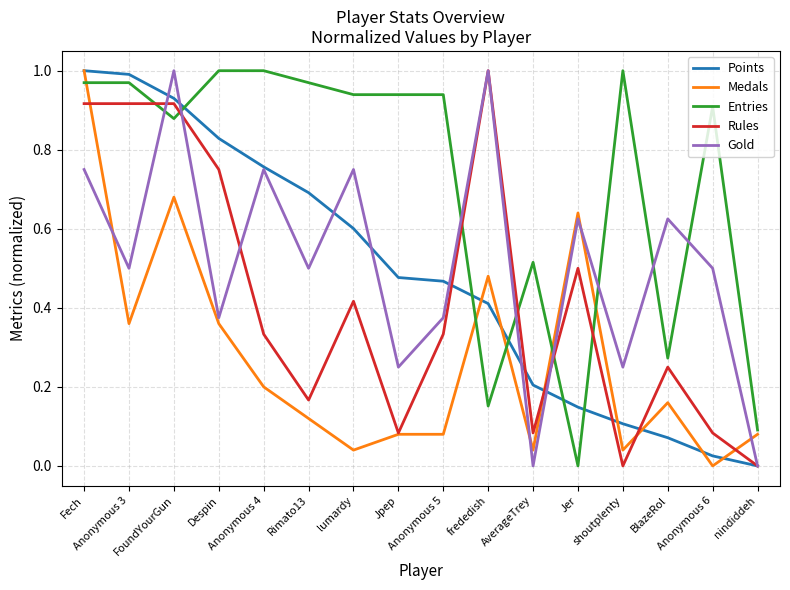

At which label is Medals closest to 0?

Anonymous 6